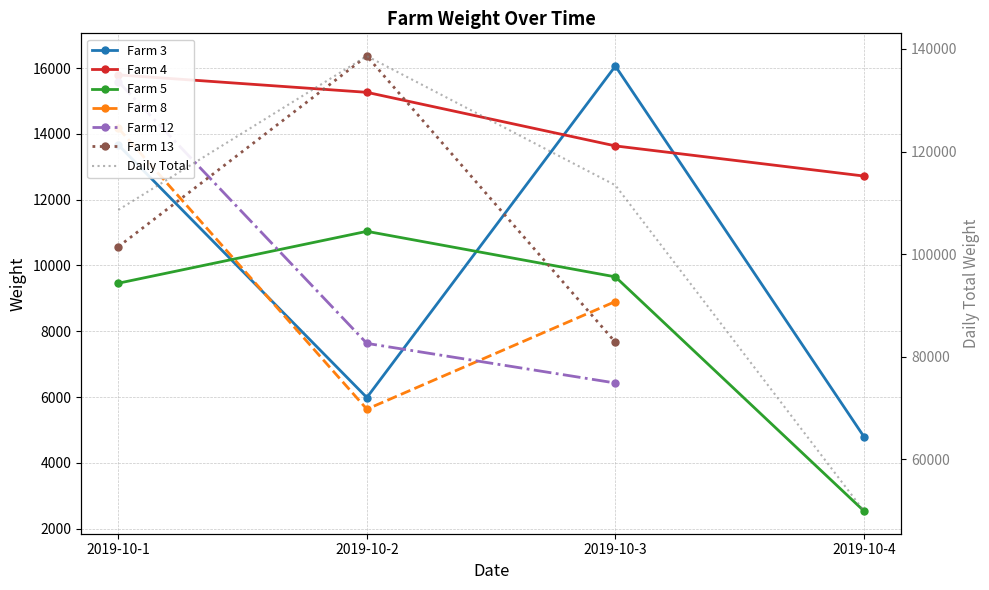

What is the difference between the maximum and minimum values in the Farm 5 series?

8501